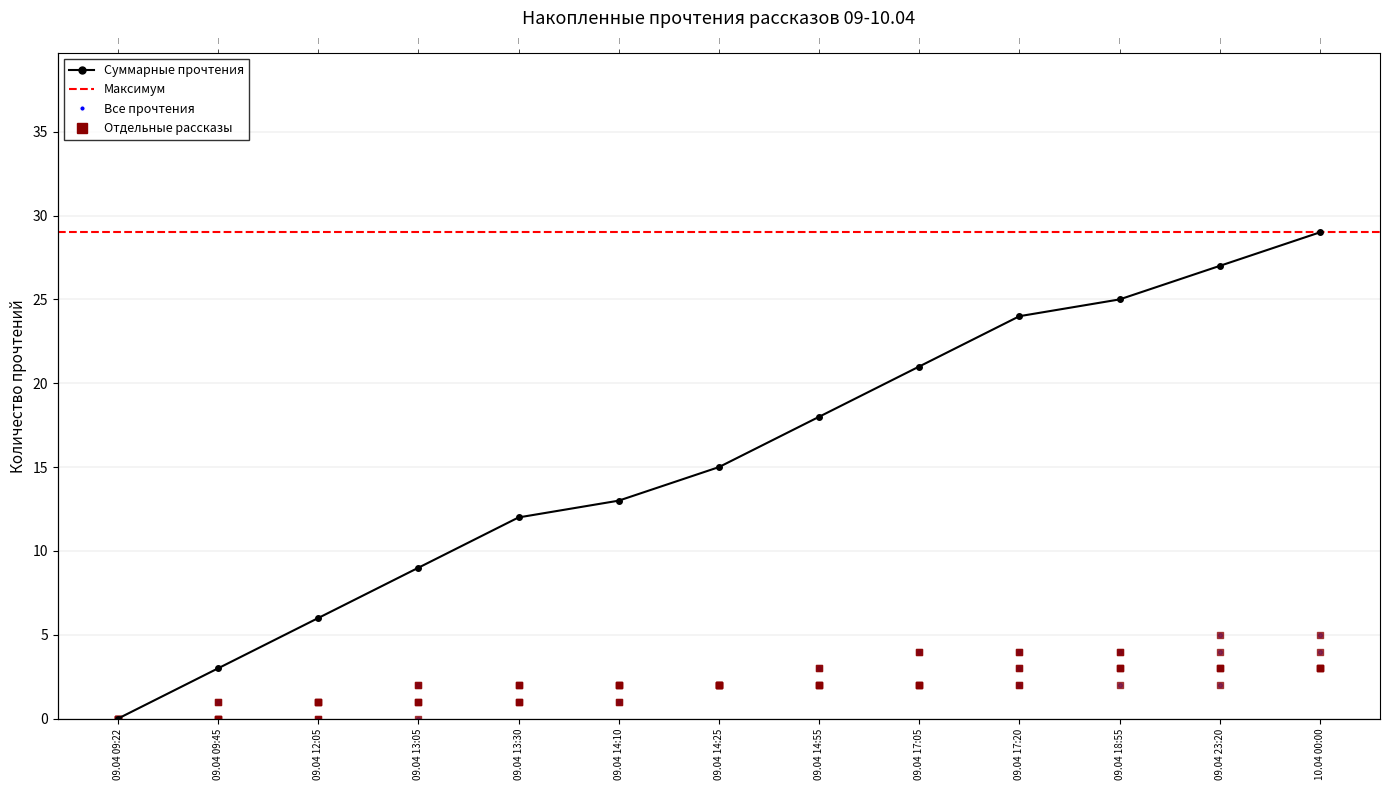

What is the total value across all series at 09.04 14:55?

14